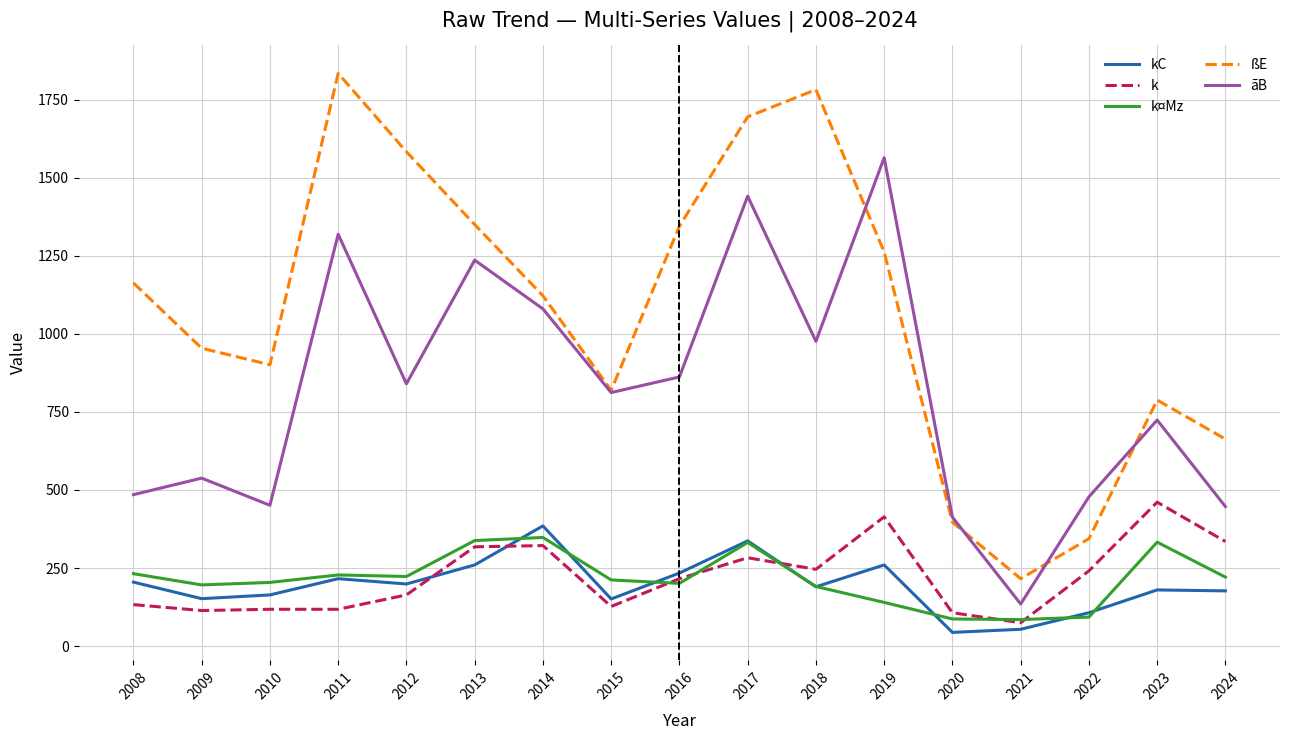

True or false: ãB has more than 2 interior local peaks.

True